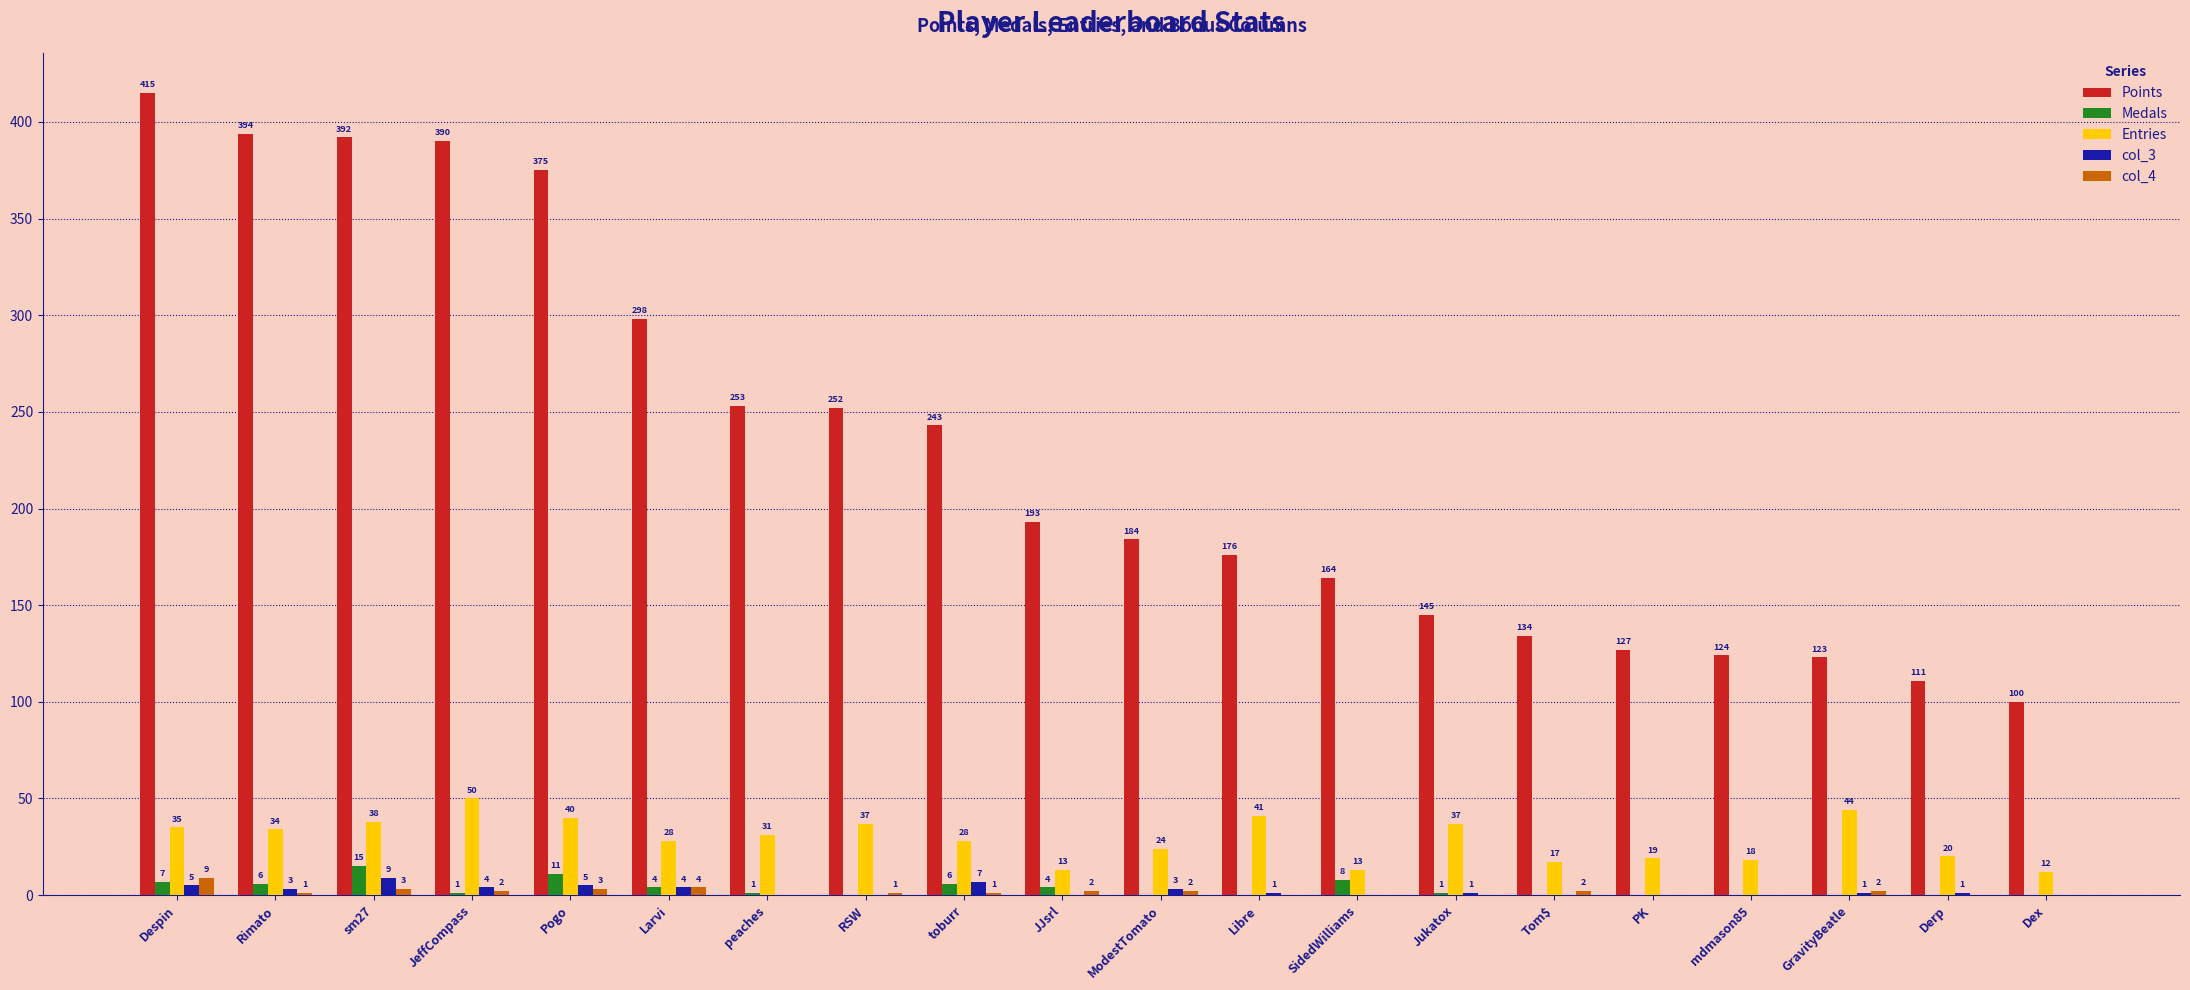

Reading right to left, list all the values displayed in this chart.

Points: Dex=100	Derp=111	GravityBeatle=123	mdmason85=124	PK=127	Tom$=134	Jukatox=145	SidedWilliams=164	Libre=176	ModestTomato=184	JJsrl=193	toburr=243	RSW=252	peaches=253	Larvi=298	Pogo=375	JeffCompass=390	sm27=392	Rimato=394	Despin=415
Medals: Dex=0	Derp=0	GravityBeatle=0	mdmason85=0	PK=0	Tom$=0	Jukatox=1	SidedWilliams=8	Libre=0	ModestTomato=0	JJsrl=4	toburr=6	RSW=0	peaches=1	Larvi=4	Pogo=11	JeffCompass=1	sm27=15	Rimato=6	Despin=7
Entries: Dex=12	Derp=20	GravityBeatle=44	mdmason85=18	PK=19	Tom$=17	Jukatox=37	SidedWilliams=13	Libre=41	ModestTomato=24	JJsrl=13	toburr=28	RSW=37	peaches=31	Larvi=28	Pogo=40	JeffCompass=50	sm27=38	Rimato=34	Despin=35
col_3: Dex=0	Derp=1	GravityBeatle=1	mdmason85=0	PK=0	Tom$=0	Jukatox=1	SidedWilliams=0	Libre=1	ModestTomato=3	JJsrl=0	toburr=7	RSW=0	peaches=0	Larvi=4	Pogo=5	JeffCompass=4	sm27=9	Rimato=3	Despin=5
col_4: Dex=0	Derp=0	GravityBeatle=2	mdmason85=0	PK=0	Tom$=2	Jukatox=0	SidedWilliams=0	Libre=0	ModestTomato=2	JJsrl=2	toburr=1	RSW=1	peaches=0	Larvi=4	Pogo=3	JeffCompass=2	sm27=3	Rimato=1	Despin=9